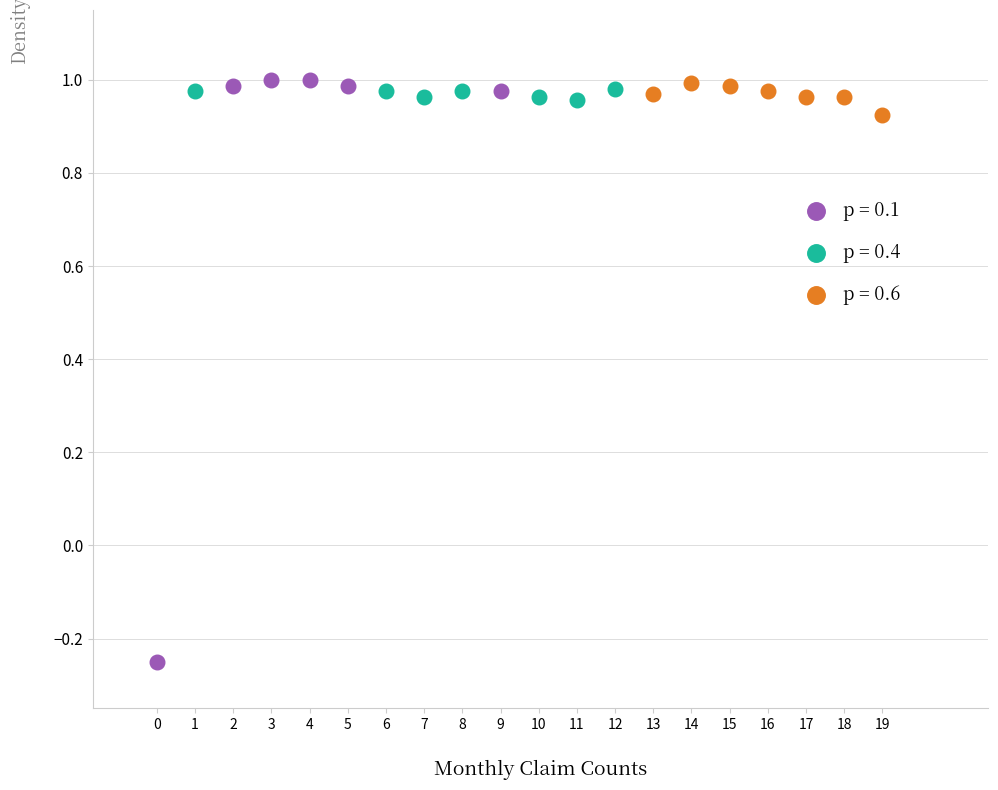

Which series reaches the minimum Y coordinate?

p = 0.1